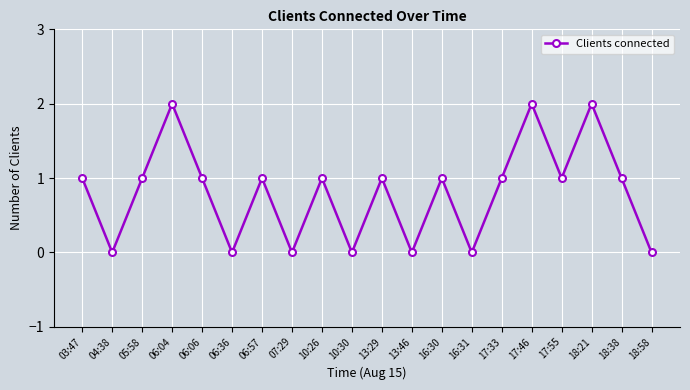

What is the sum of the values at 06:06 and 18:21?

3